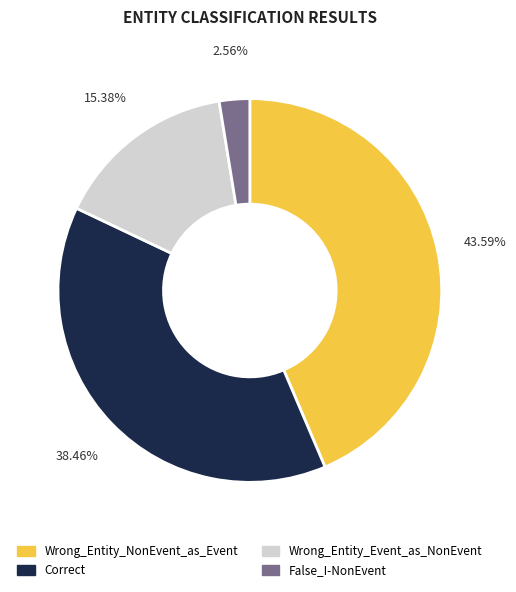

To the nearest percent, what is the combined percentage of Correct and Wrong_Entity_Event_as_NonEvent?

54%